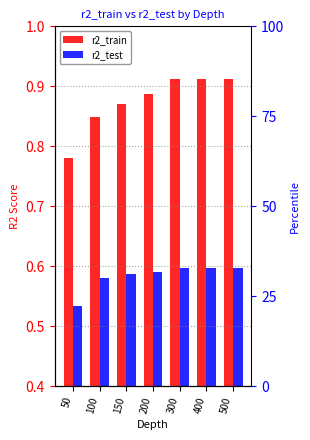

What is the approximate value of r2_train at 150?

0.9